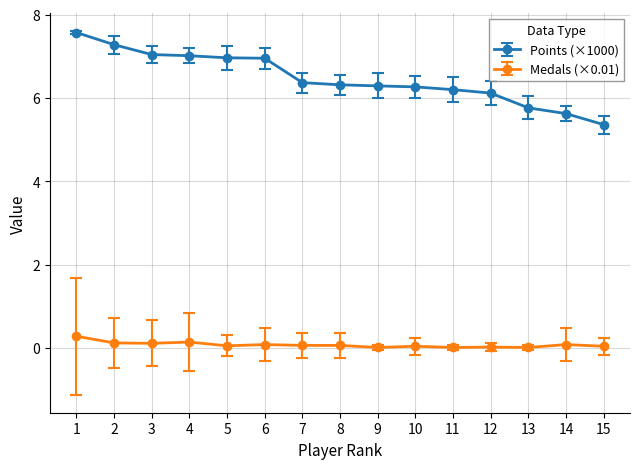

True or false: Medals (×0.01) and Points (×1000) cross at least once.

False